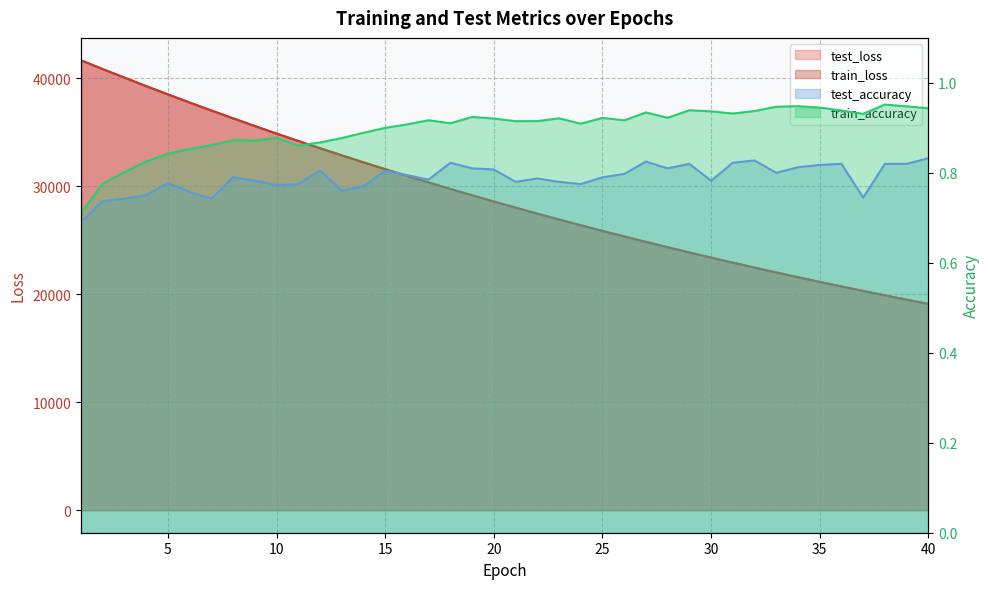

At which category is the sum across all series the highest?

1